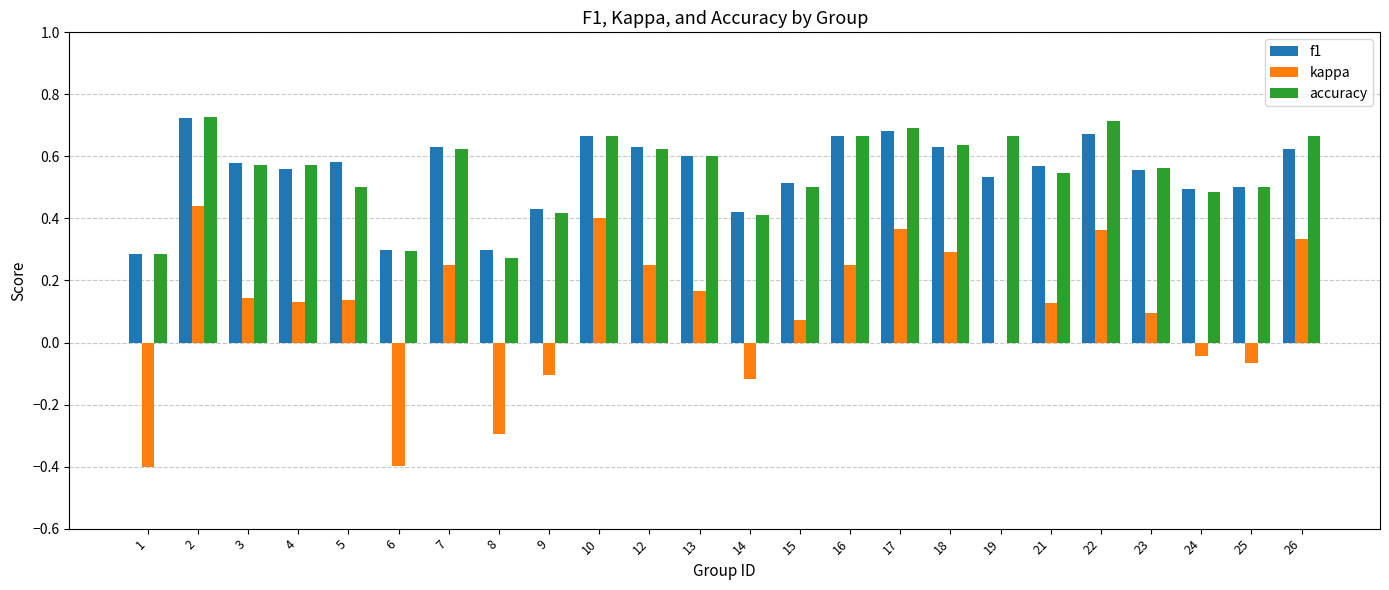

The value of kappa at 16 is 0.4. True or false?

False